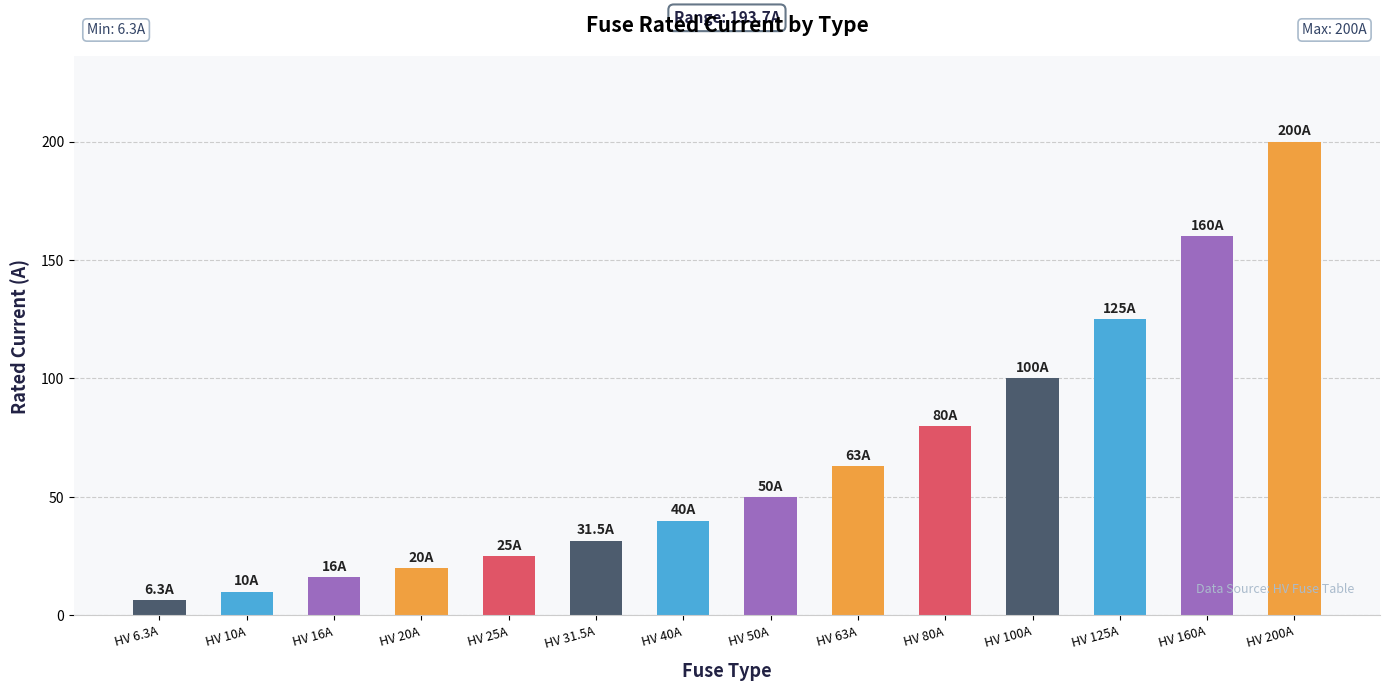

What is the approximate value at HV 200A?

200.0